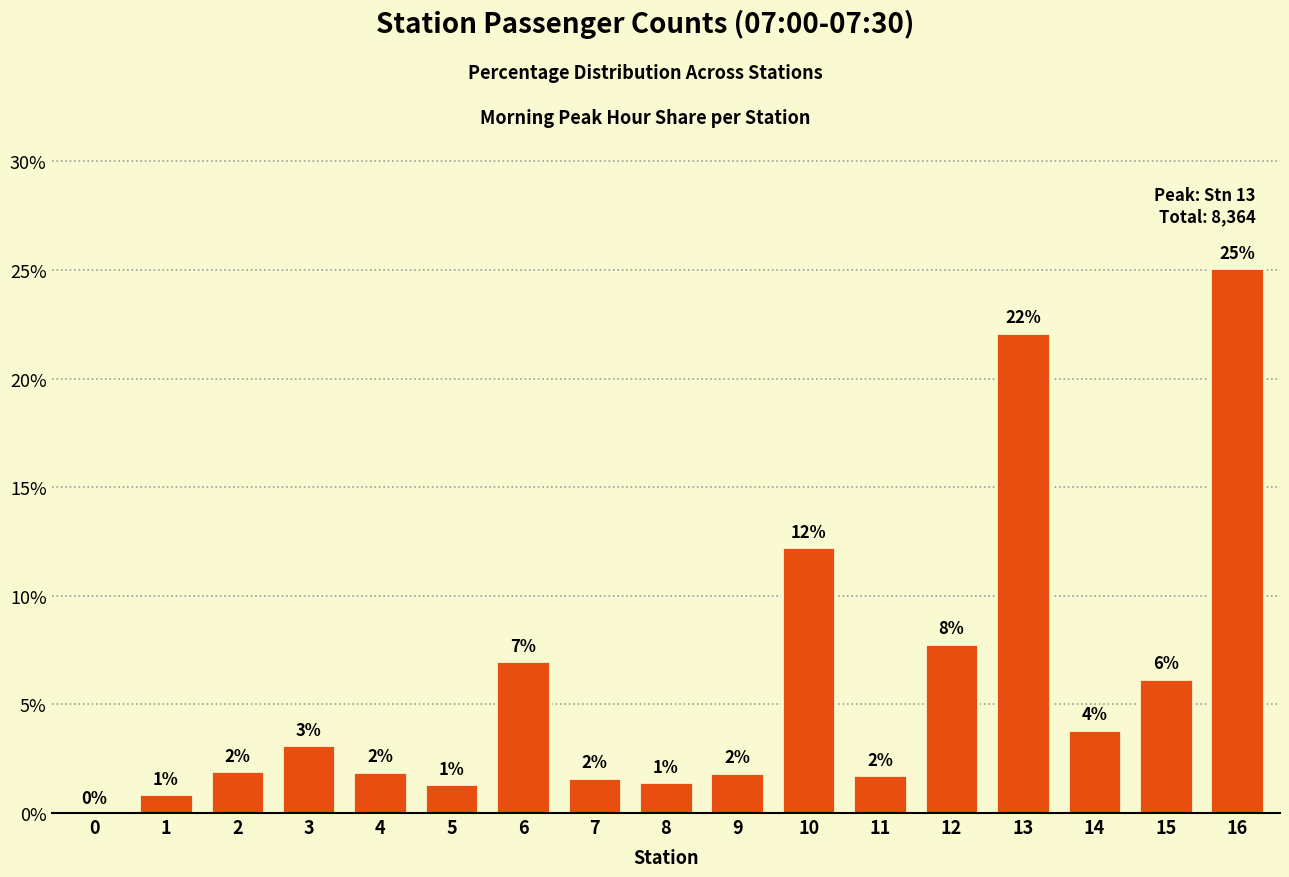

What is the difference between the values at 12 and 6?

0.8